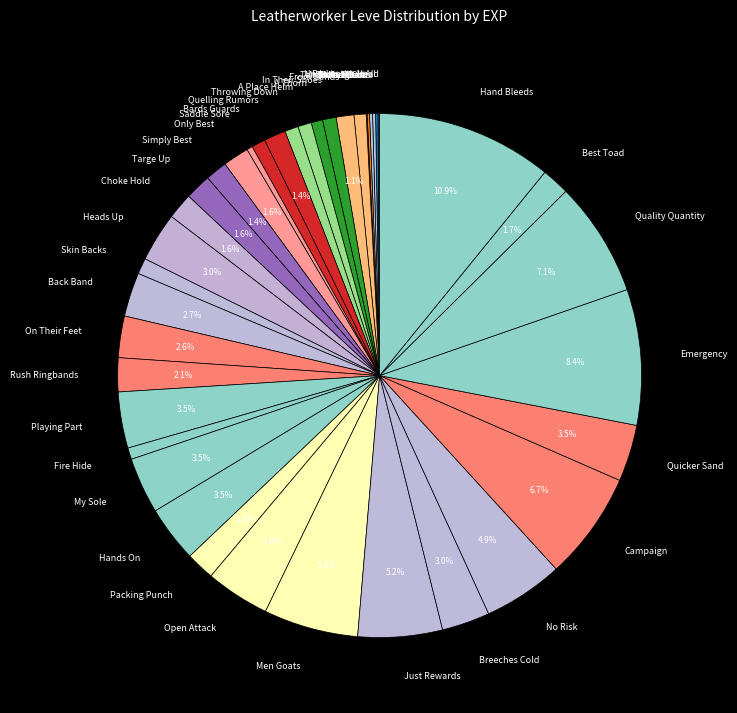

Is Just Rewards the majority of the pie?

No